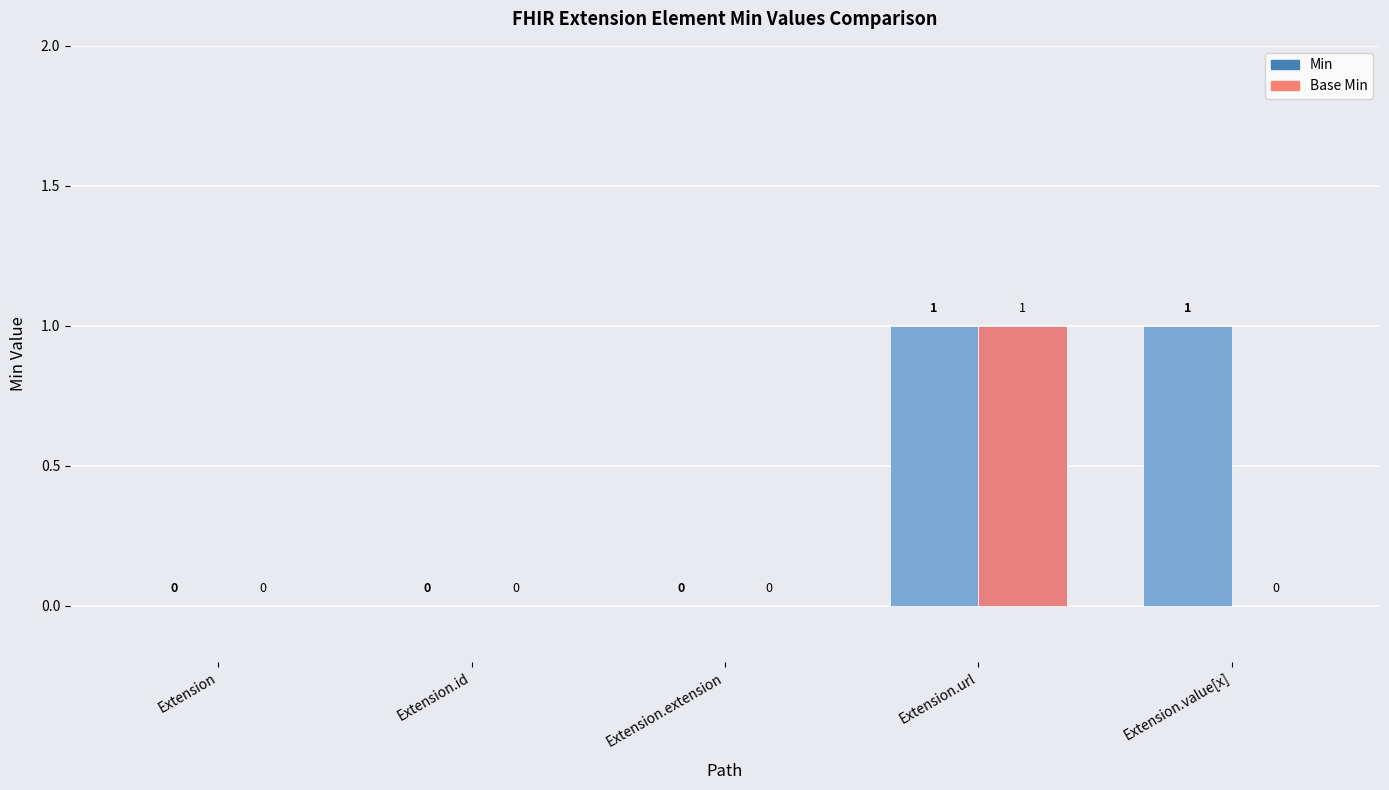

Reading left to right, what are all the values shown in this chart?

Min: Extension=0	Extension.id=0	Extension.extension=0	Extension.url=1	Extension.value[x]=1
Base Min: Extension=0	Extension.id=0	Extension.extension=0	Extension.url=1	Extension.value[x]=0